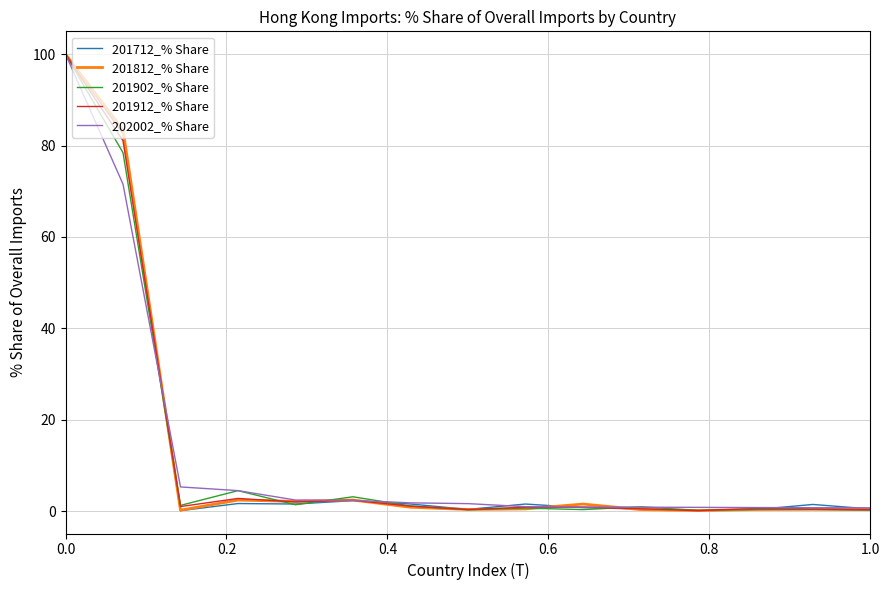

What is the greatest value displayed?

100.0